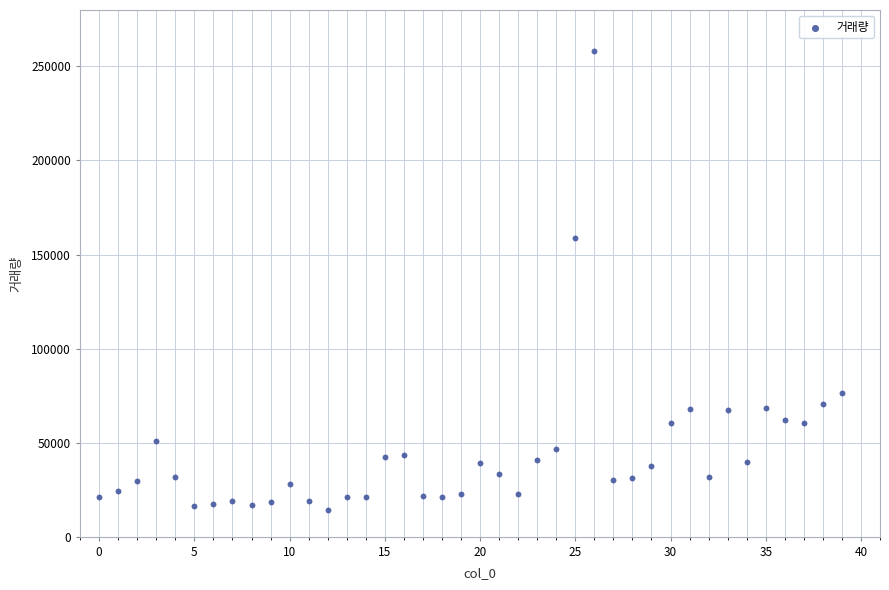

What Y value in the scatter plot is closest to 136182?

158901